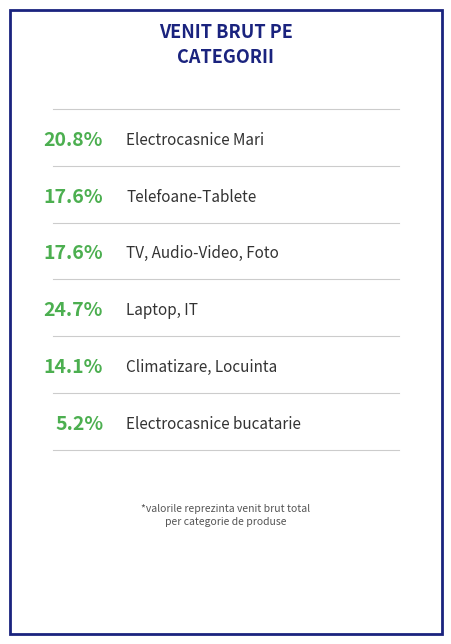

To the nearest percent, what percentage of the pie is Climatizare, Locuinta?

14%